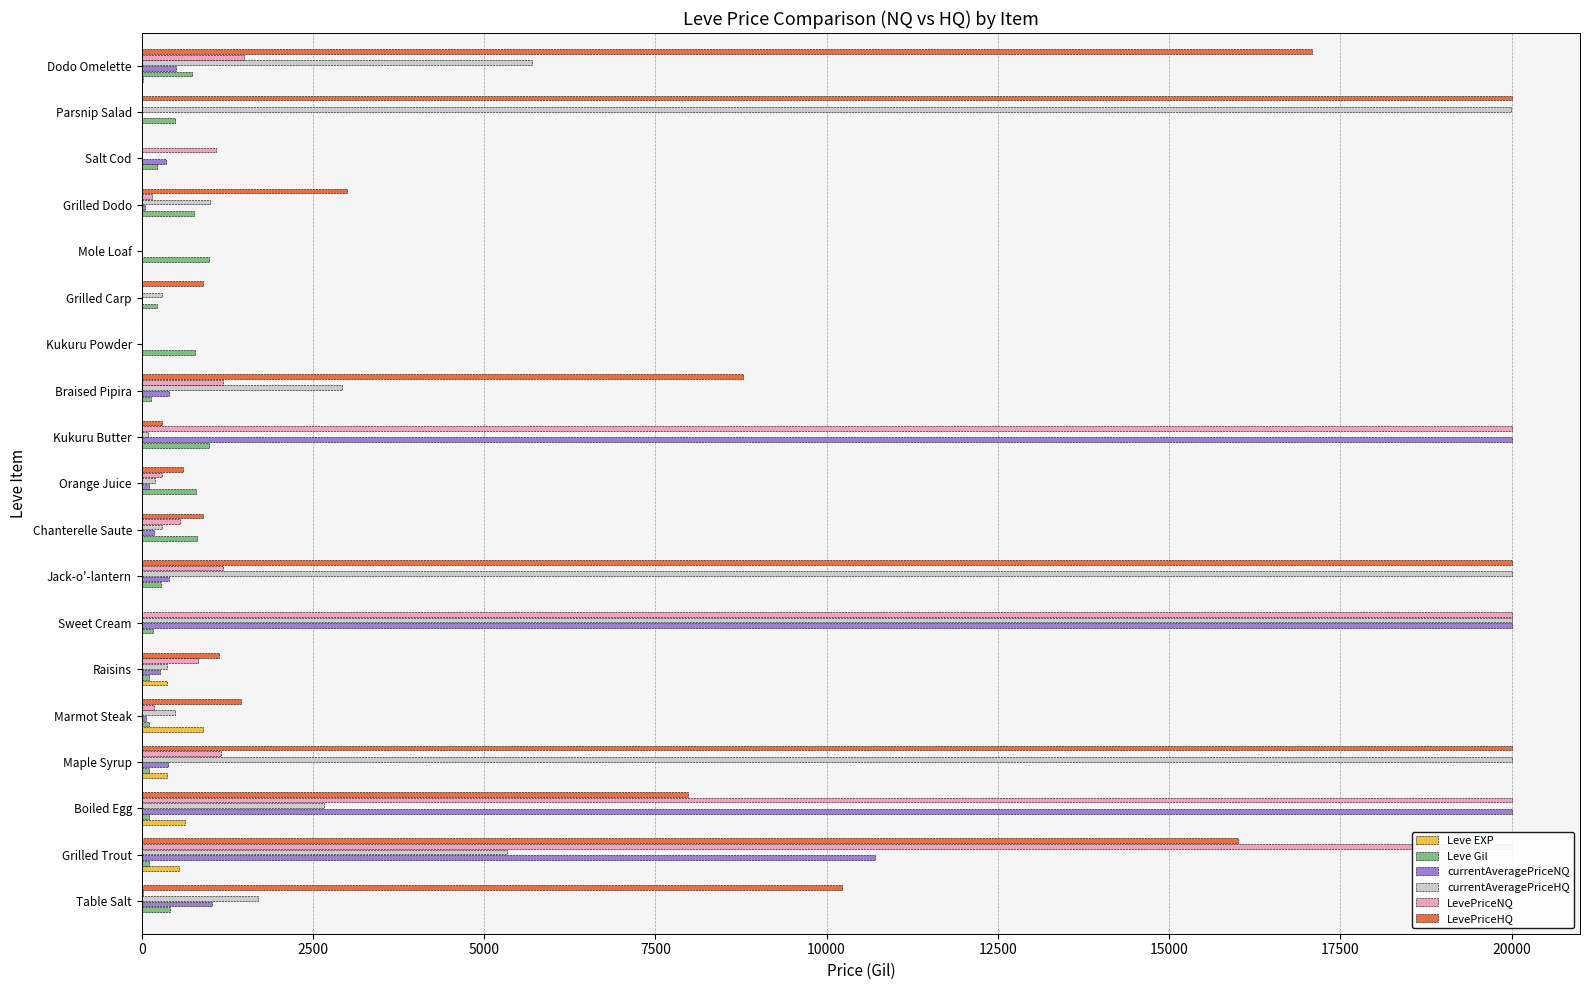

Count the number of data series in this chart.

6